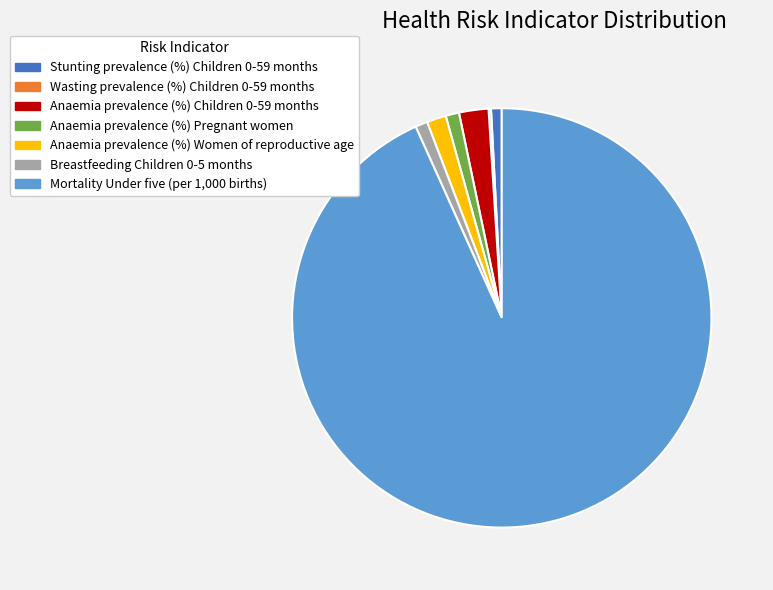

Which category accounts for the majority?

Mortality Under five (per 1,000 births)